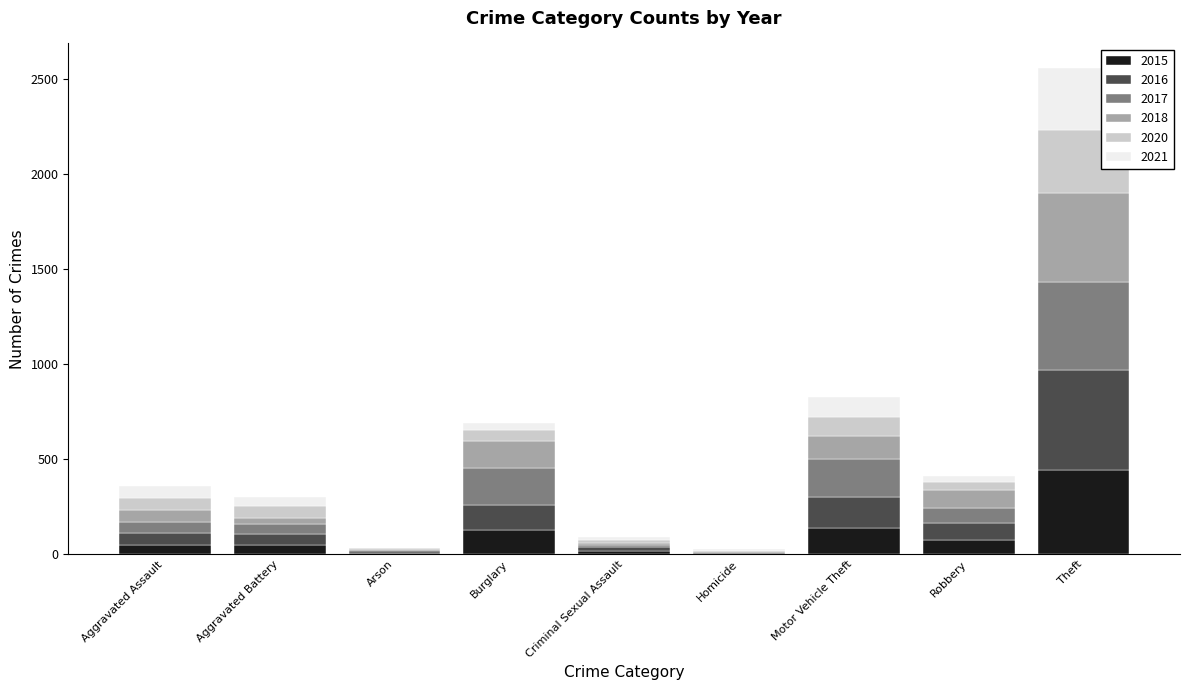

At which category is the sum across all series the highest?

Theft